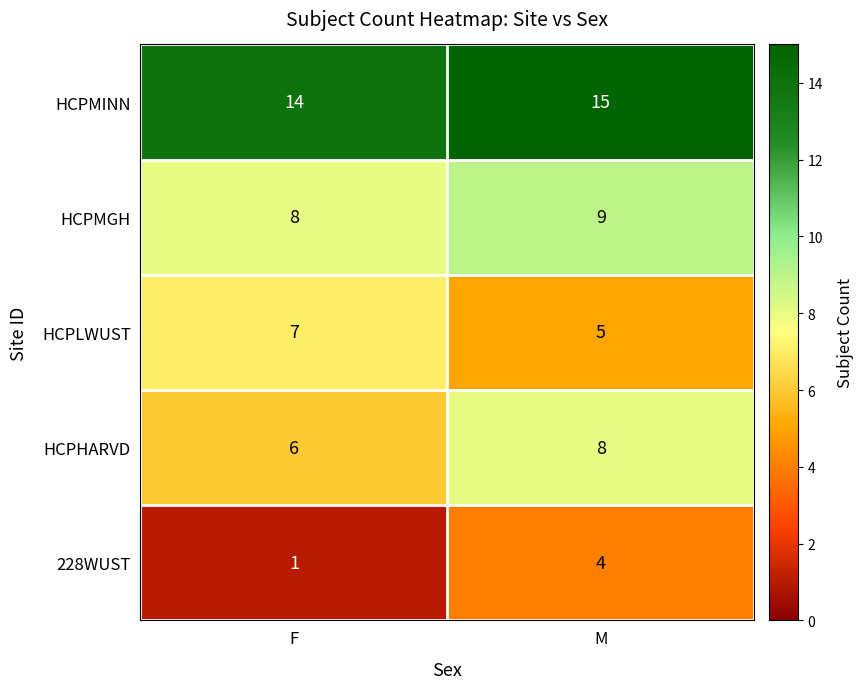

Rank the series at F from lowest to highest value.

228WUST, HCPHARVD, HCPLWUST, HCPMGH, HCPMINN